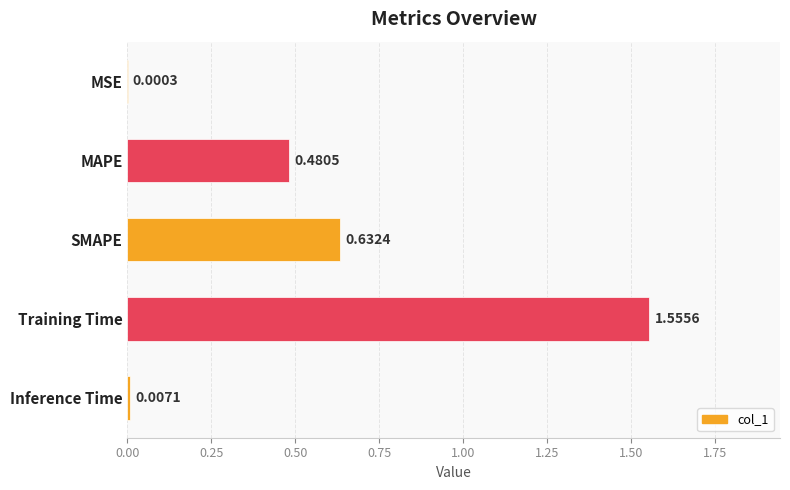

Where is the data nearest to the value 0?

MSE